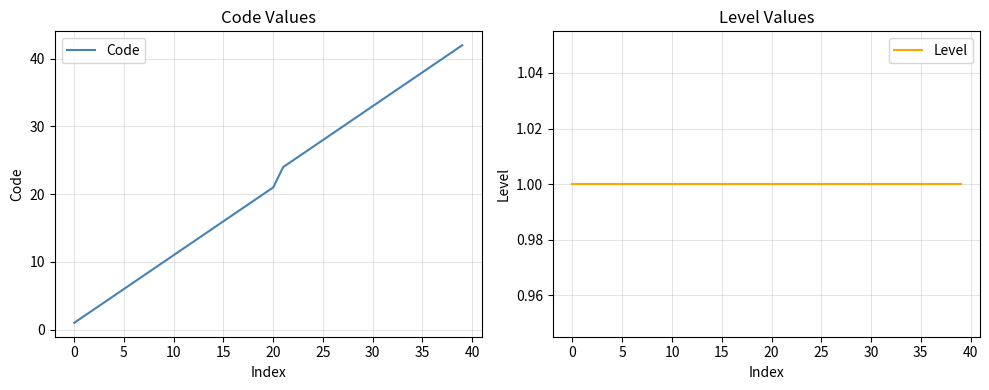

What is the label of the 27th point from the left?

26